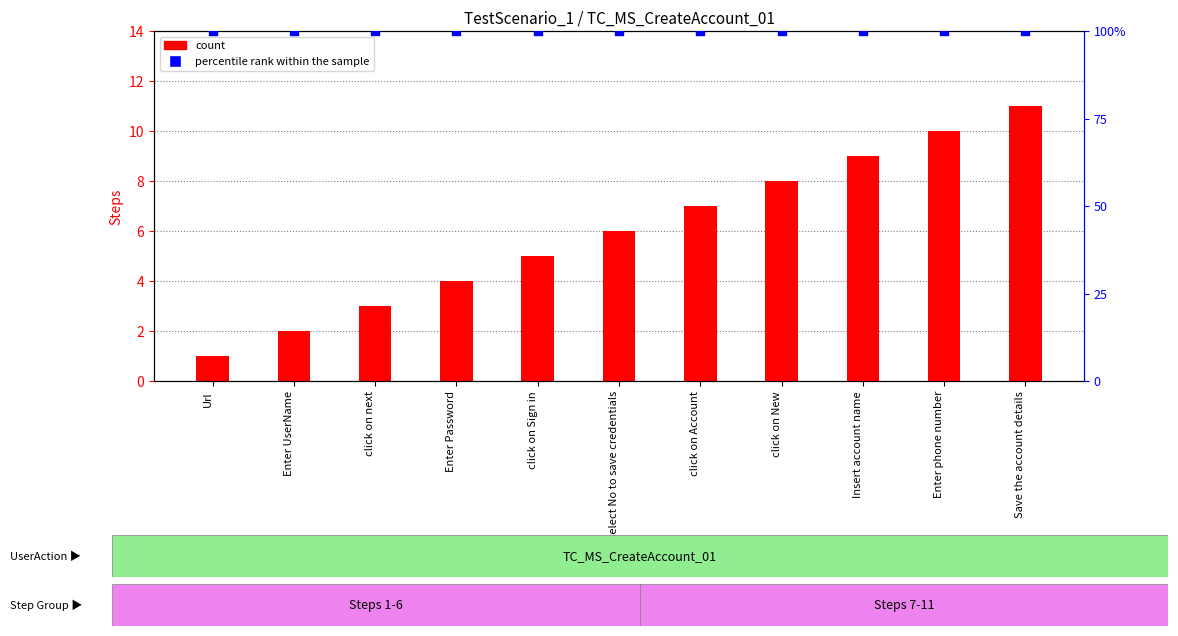

Is the value of Steps (count) at Save the account details greater than the value of percentile rank within the sample at click on next?

No